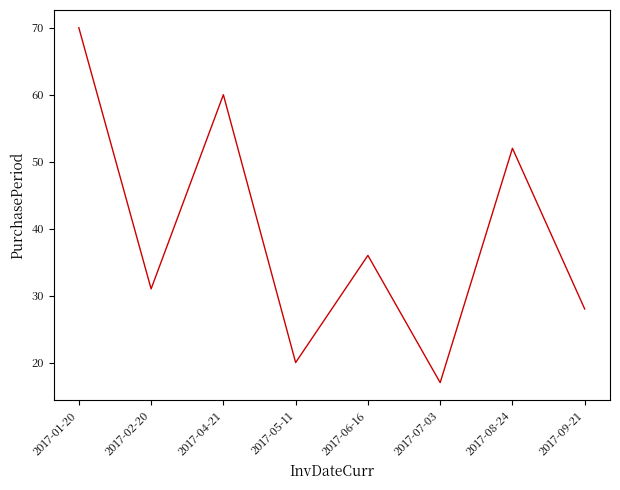

How many values are below 36?

4